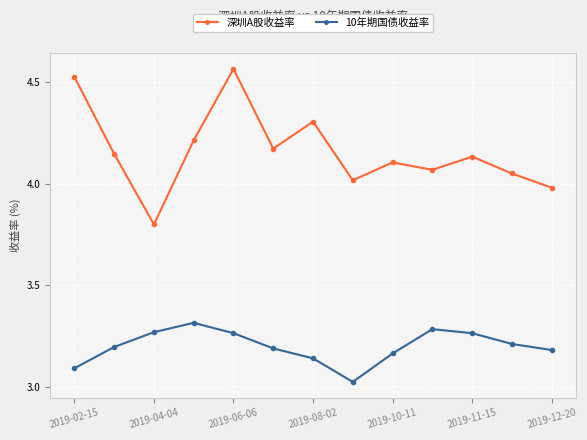

Which series has the largest total across all categories?

深圳A股收益率